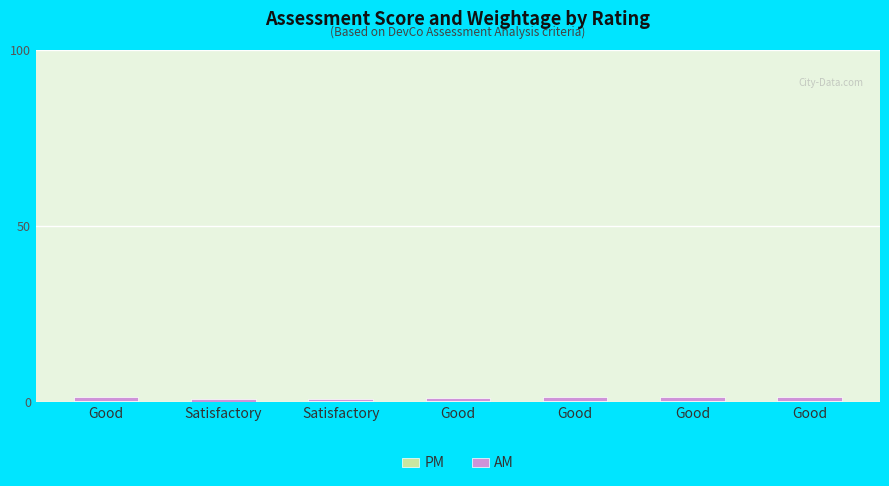

What is the label of the 6th bar from the left?

Good